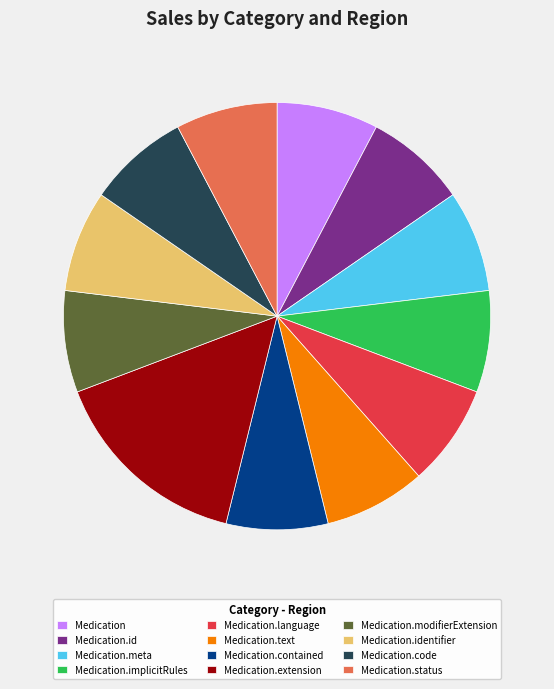

Which slice is the largest?

Medication.extension